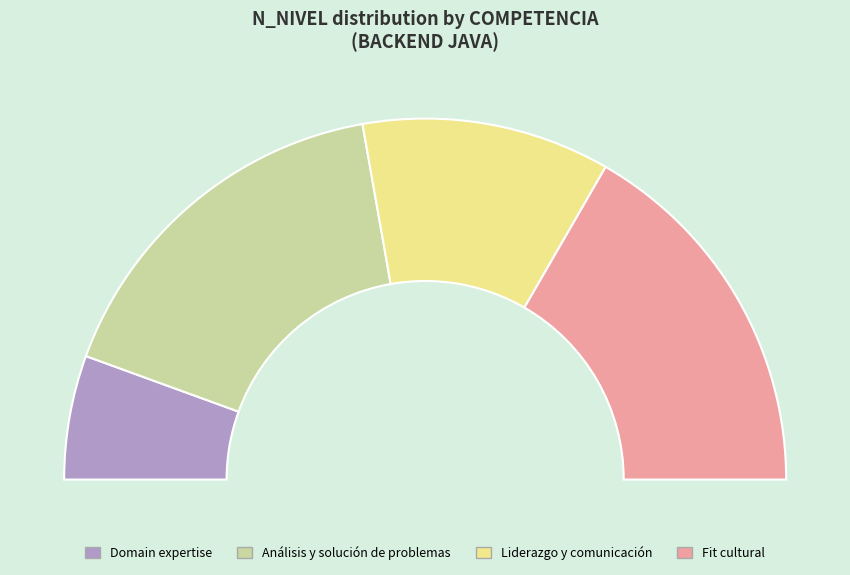

Approximately how many times larger is the value at Análisis y solución de problemas compared to Fit cultural?

1.0